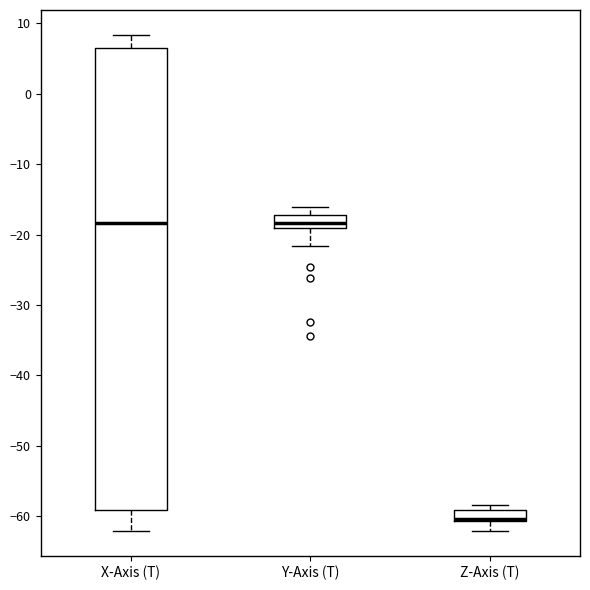

Reading left to right, transcribe this box plot: for each box, give where its median line is, the range the box spans, and where its two whiskers end, as read against the y-axis. The values are not printed on the chart, so give them approximately, as read against the axis.

X-Axis (T): median -18, box -59 to 7, whiskers -62 to 8
Y-Axis (T): median -18, box -19 to -17, whiskers -22 to -16
Z-Axis (T): median -60, box -61 to -59, whiskers -62 to -58